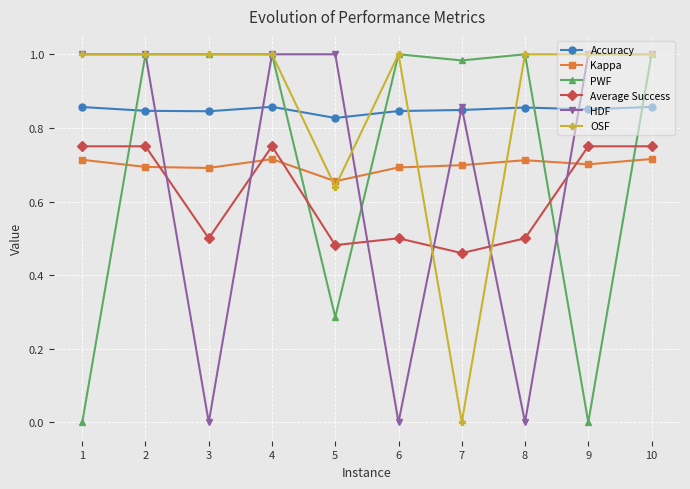

What is the difference between the maximum and minimum values in the Kappa series?

0.1